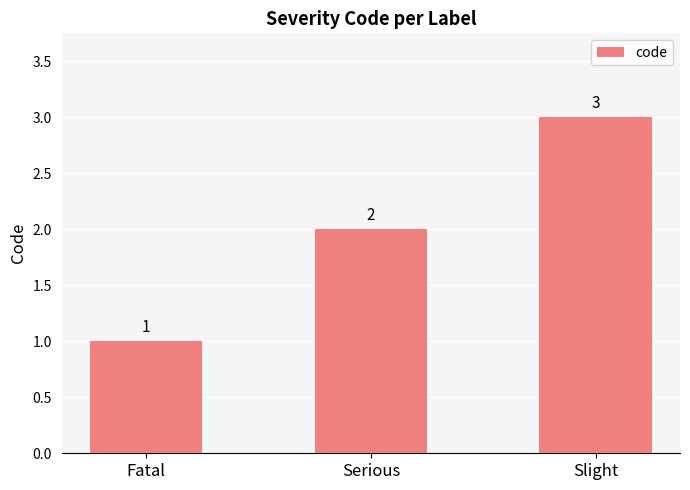

Which label corresponds to the largest value in the chart?

Slight